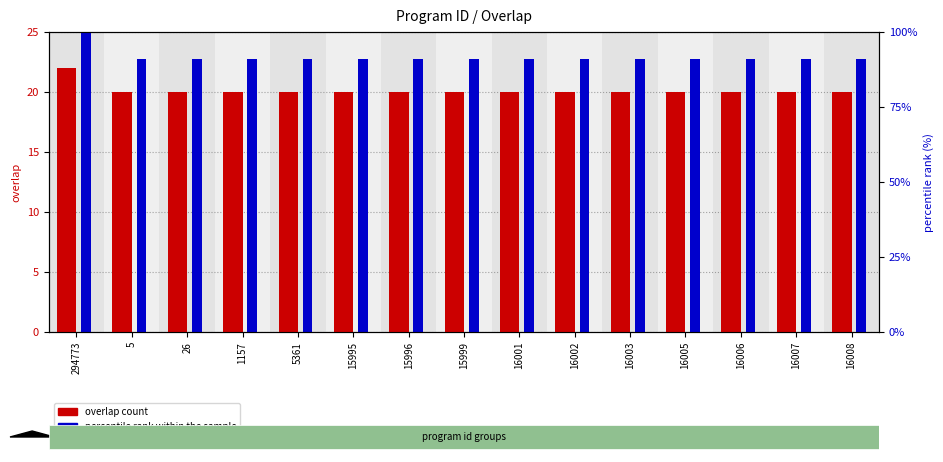

True or false: percentile rank has a value of 22.7 at 16006.

True